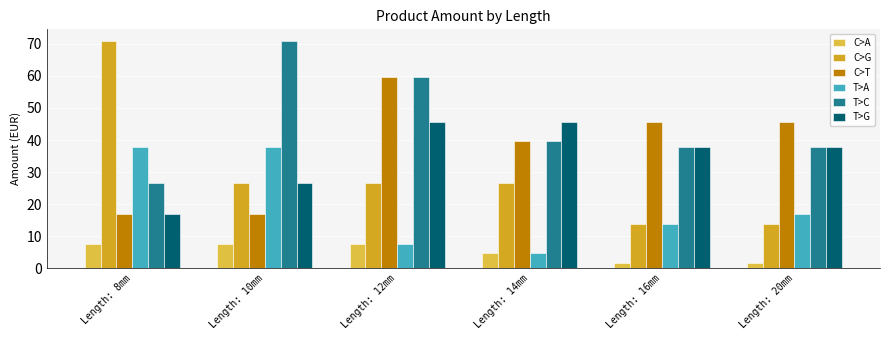

The T>G series shows 59.5 at Length: 12mm. True or false?

False